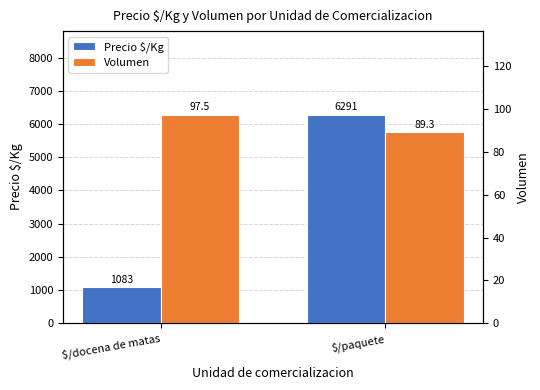

Where is Precio $/Kg nearest to the value 3687?

$/docena de matas